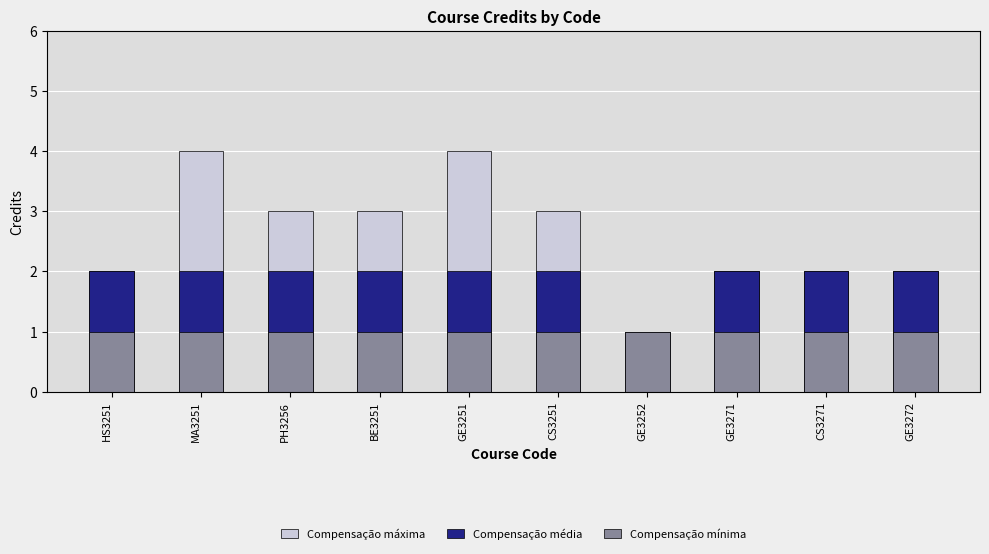

How many groups of bars are there?

10